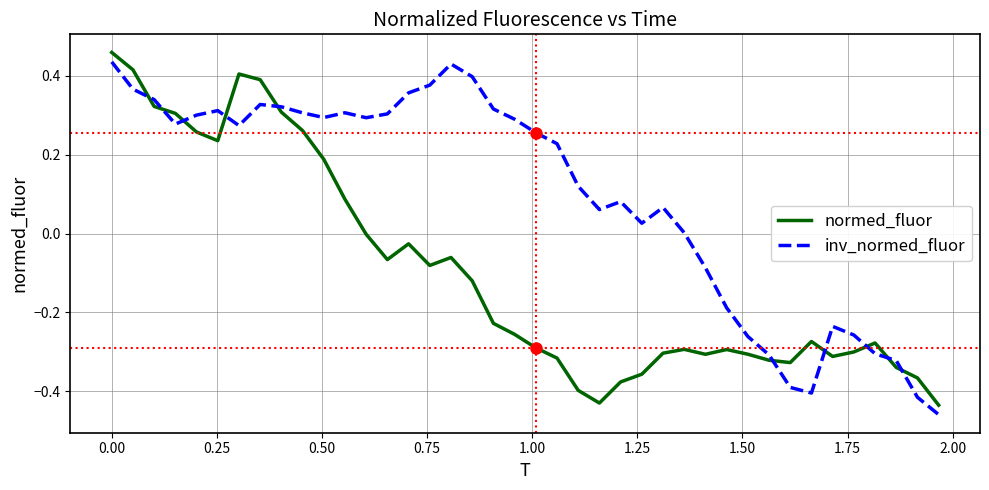

Which series ends up on top after the final intersection of normed_fluor and inv_normed_fluor?

normed_fluor